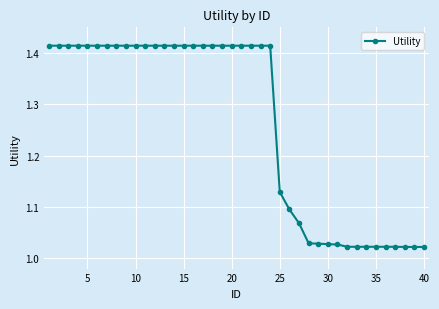

Does the chart display data point markers on the line(s)?

Yes